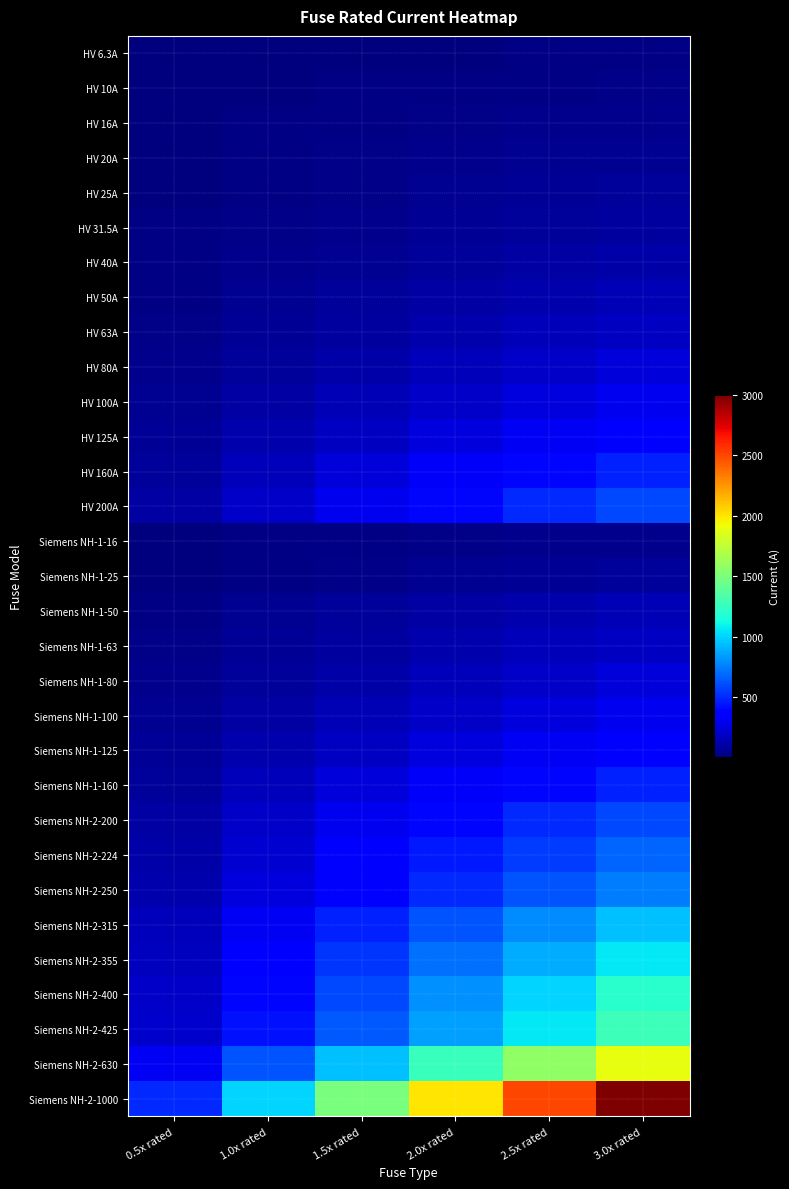

Reading left to right, what are all the values shown in this chart?

HV 6.3A: 0.5x rated=3.1	1.0x rated=6.3	1.5x rated=9.4	2.0x rated=12.6	2.5x rated=15.8	3.0x rated=18.9
HV 10A: 0.5x rated=5.0	1.0x rated=10.0	1.5x rated=15.0	2.0x rated=20.0	2.5x rated=25.0	3.0x rated=30.0
HV 16A: 0.5x rated=8.0	1.0x rated=16.0	1.5x rated=24.0	2.0x rated=32.0	2.5x rated=40.0	3.0x rated=48.0
HV 20A: 0.5x rated=10.0	1.0x rated=20.0	1.5x rated=30.0	2.0x rated=40.0	2.5x rated=50.0	3.0x rated=60.0
HV 25A: 0.5x rated=12.5	1.0x rated=25.0	1.5x rated=37.5	2.0x rated=50.0	2.5x rated=62.5	3.0x rated=75.0
HV 31.5A: 0.5x rated=15.8	1.0x rated=31.5	1.5x rated=47.2	2.0x rated=63.0	2.5x rated=78.8	3.0x rated=94.5
HV 40A: 0.5x rated=20.0	1.0x rated=40.0	1.5x rated=60.0	2.0x rated=80.0	2.5x rated=100.0	3.0x rated=120.0
HV 50A: 0.5x rated=25.0	1.0x rated=50.0	1.5x rated=75.0	2.0x rated=100.0	2.5x rated=125.0	3.0x rated=150.0
HV 63A: 0.5x rated=31.5	1.0x rated=63.0	1.5x rated=94.5	2.0x rated=126.0	2.5x rated=157.5	3.0x rated=189.0
HV 80A: 0.5x rated=40.0	1.0x rated=80.0	1.5x rated=120.0	2.0x rated=160.0	2.5x rated=200.0	3.0x rated=240.0
HV 100A: 0.5x rated=50.0	1.0x rated=100.0	1.5x rated=150.0	2.0x rated=200.0	2.5x rated=250.0	3.0x rated=300.0
HV 125A: 0.5x rated=62.5	1.0x rated=125.0	1.5x rated=187.5	2.0x rated=250.0	2.5x rated=312.5	3.0x rated=375.0
HV 160A: 0.5x rated=80.0	1.0x rated=160.0	1.5x rated=240.0	2.0x rated=320.0	2.5x rated=400.0	3.0x rated=480.0
HV 200A: 0.5x rated=100.0	1.0x rated=200.0	1.5x rated=300.0	2.0x rated=400.0	2.5x rated=500.0	3.0x rated=600.0
Siemens NH-1-16: 0.5x rated=8.0	1.0x rated=16.0	1.5x rated=24.0	2.0x rated=32.0	2.5x rated=40.0	3.0x rated=48.0
Siemens NH-1-25: 0.5x rated=12.5	1.0x rated=25.0	1.5x rated=37.5	2.0x rated=50.0	2.5x rated=62.5	3.0x rated=75.0
Siemens NH-1-50: 0.5x rated=25.0	1.0x rated=50.0	1.5x rated=75.0	2.0x rated=100.0	2.5x rated=125.0	3.0x rated=150.0
Siemens NH-1-63: 0.5x rated=31.5	1.0x rated=63.0	1.5x rated=94.5	2.0x rated=126.0	2.5x rated=157.5	3.0x rated=189.0
Siemens NH-1-80: 0.5x rated=40.0	1.0x rated=80.0	1.5x rated=120.0	2.0x rated=160.0	2.5x rated=200.0	3.0x rated=240.0
Siemens NH-1-100: 0.5x rated=50.0	1.0x rated=100.0	1.5x rated=150.0	2.0x rated=200.0	2.5x rated=250.0	3.0x rated=300.0
Siemens NH-1-125: 0.5x rated=62.5	1.0x rated=125.0	1.5x rated=187.5	2.0x rated=250.0	2.5x rated=312.5	3.0x rated=375.0
Siemens NH-1-160: 0.5x rated=80.0	1.0x rated=160.0	1.5x rated=240.0	2.0x rated=320.0	2.5x rated=400.0	3.0x rated=480.0
Siemens NH-2-200: 0.5x rated=100.0	1.0x rated=200.0	1.5x rated=300.0	2.0x rated=400.0	2.5x rated=500.0	3.0x rated=600.0
Siemens NH-2-224: 0.5x rated=112.0	1.0x rated=224.0	1.5x rated=336.0	2.0x rated=448.0	2.5x rated=560.0	3.0x rated=672.0
Siemens NH-2-250: 0.5x rated=125.0	1.0x rated=250.0	1.5x rated=375.0	2.0x rated=500.0	2.5x rated=625.0	3.0x rated=750.0
Siemens NH-2-315: 0.5x rated=157.5	1.0x rated=315.0	1.5x rated=472.5	2.0x rated=630.0	2.5x rated=787.5	3.0x rated=945.0
Siemens NH-2-355: 0.5x rated=177.5	1.0x rated=355.0	1.5x rated=532.5	2.0x rated=710.0	2.5x rated=887.5	3.0x rated=1065.0
Siemens NH-2-400: 0.5x rated=200.0	1.0x rated=400.0	1.5x rated=600.0	2.0x rated=800.0	2.5x rated=1000.0	3.0x rated=1200.0
Siemens NH-2-425: 0.5x rated=212.5	1.0x rated=425.0	1.5x rated=637.5	2.0x rated=850.0	2.5x rated=1062.5	3.0x rated=1275.0
Siemens NH-2-630: 0.5x rated=315.0	1.0x rated=630.0	1.5x rated=945.0	2.0x rated=1260.0	2.5x rated=1575.0	3.0x rated=1890.0
Siemens NH-2-1000: 0.5x rated=500.0	1.0x rated=1000.0	1.5x rated=1500.0	2.0x rated=2000.0	2.5x rated=2500.0	3.0x rated=3000.0